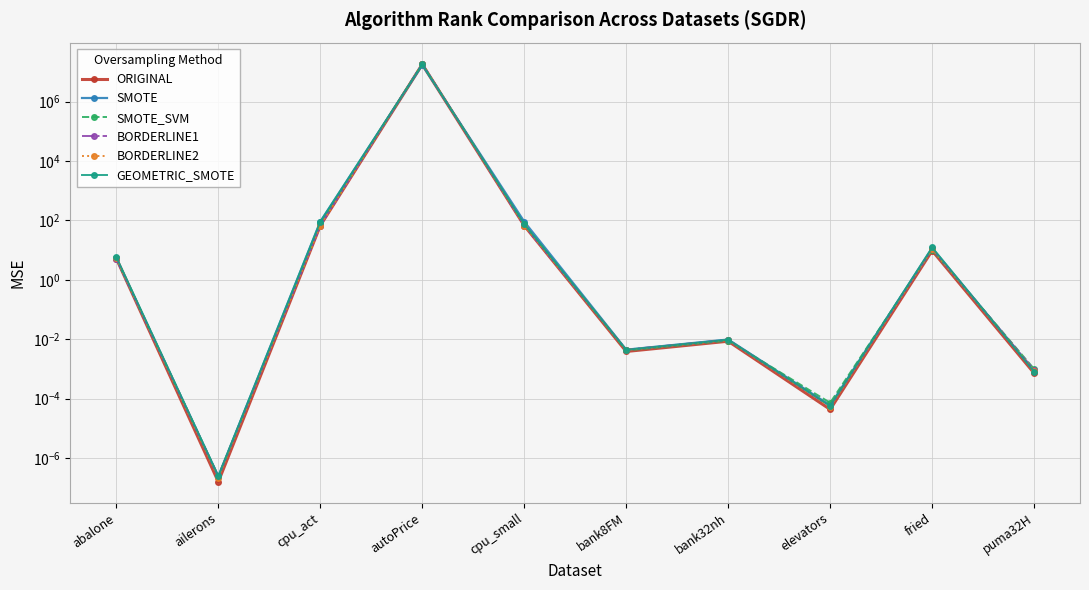

At which category is the sum across all series the highest?

autoPrice